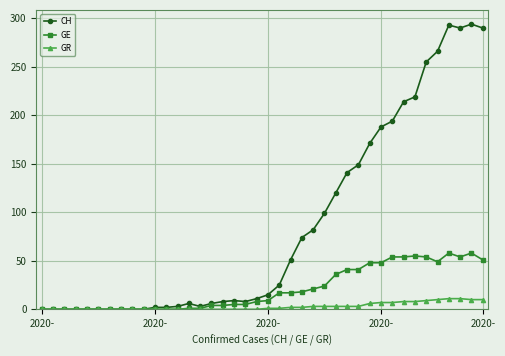

List the series in order of their peak value, lowest first.

GR, GE, CH